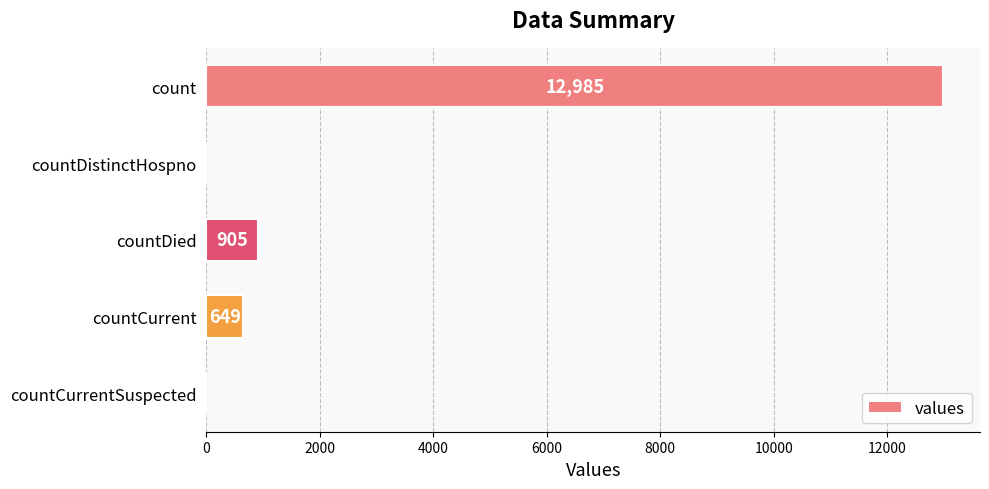

How many series are shown in this chart?

1